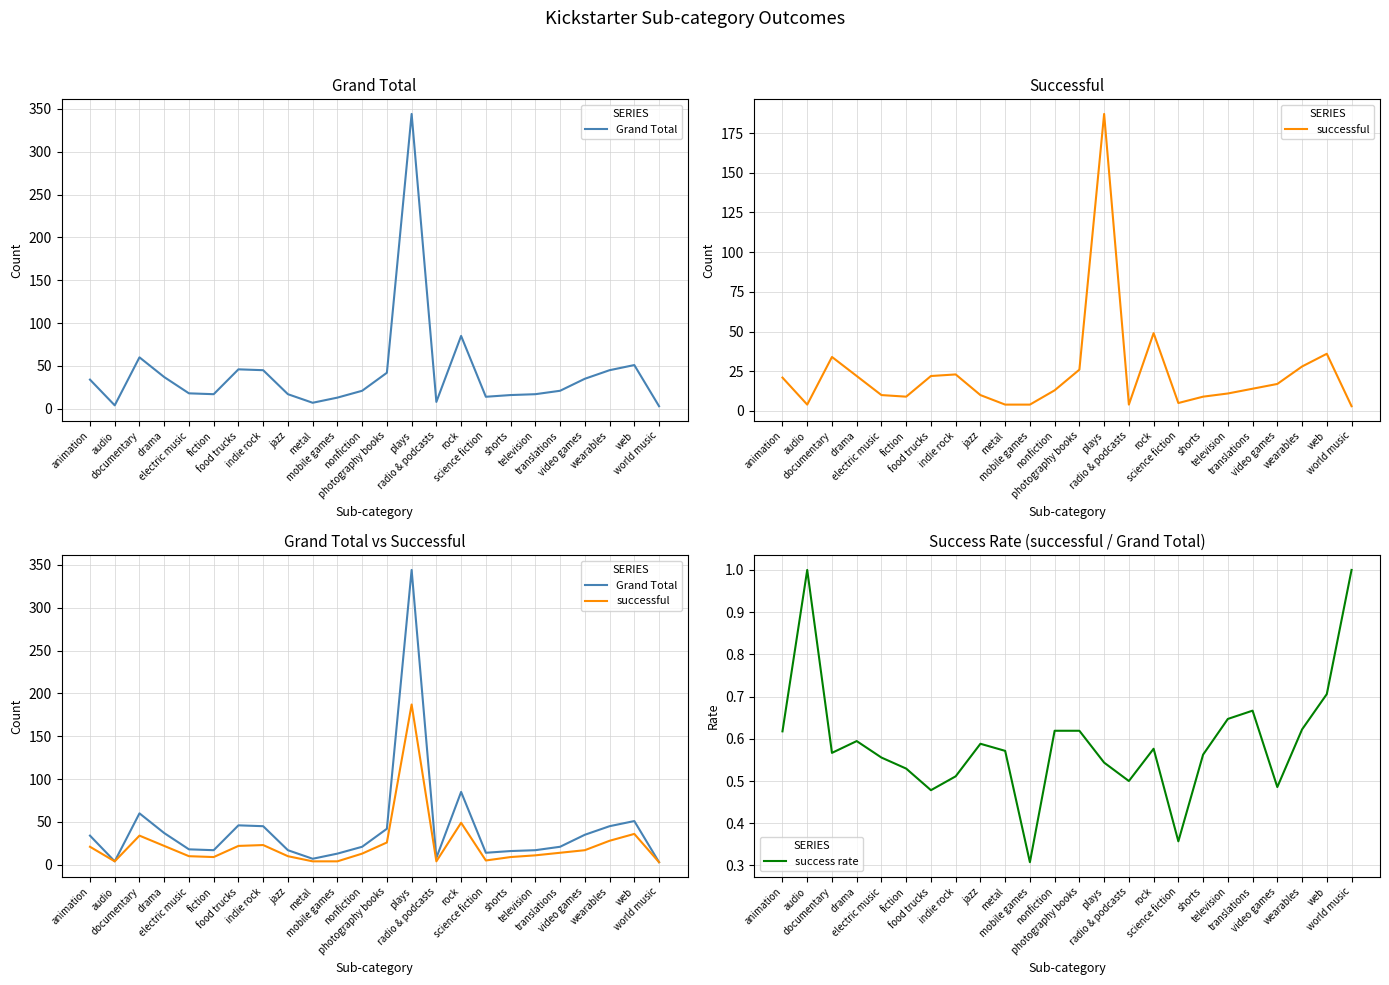

Read the success rate value at shorts.

0.6